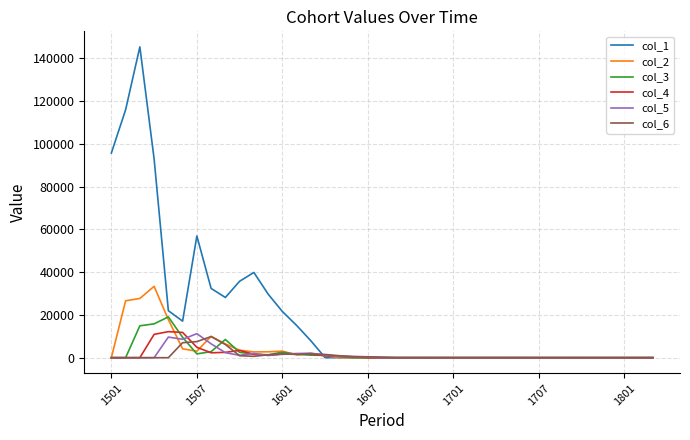

Which series has the largest range (max minus min)?

col_1